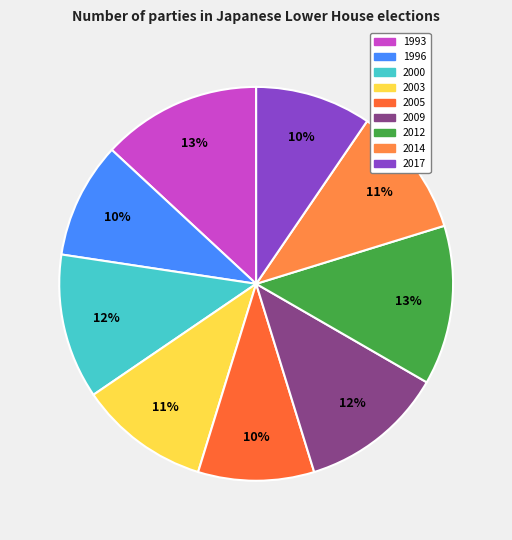

Which has a higher value, 1996 or 2000?

2000